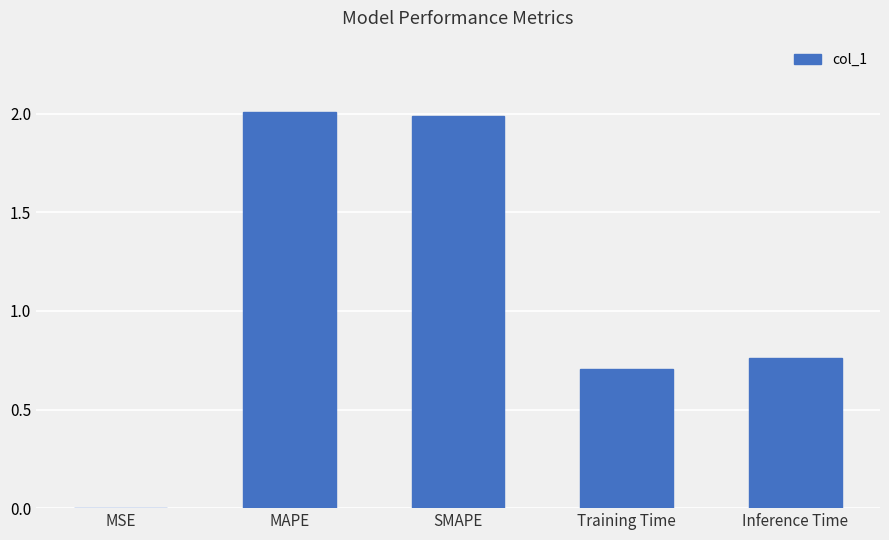

The chart shows a value of 2.0 at SMAPE. True or false?

True